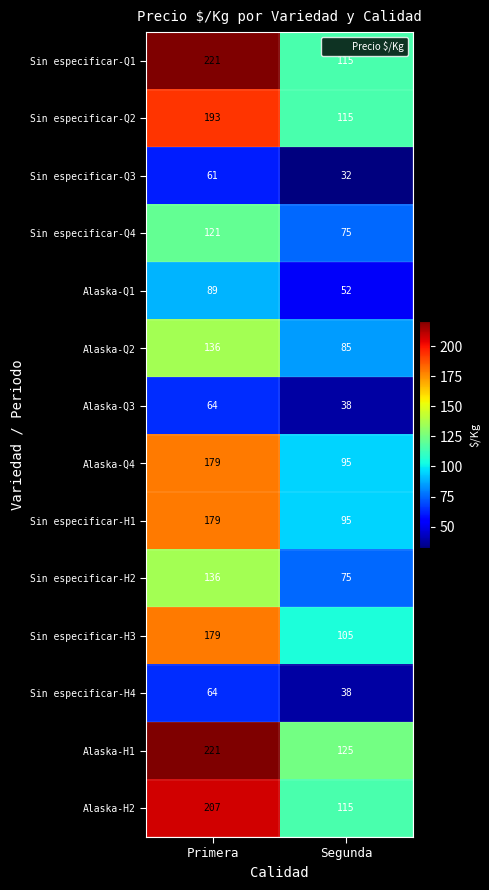

What is the average value of the Alaska-Q3 series?

51